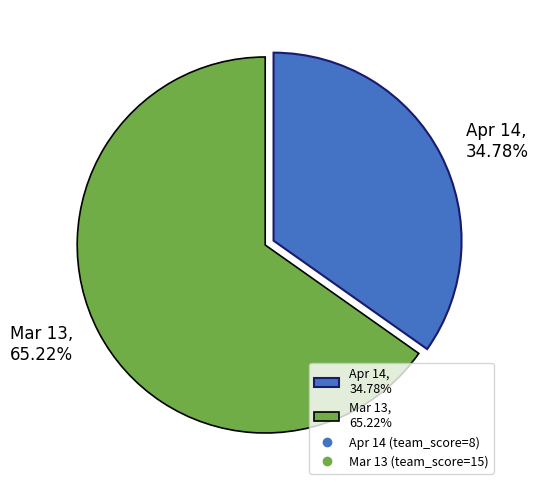

To the nearest percent, what is the difference between the largest and smallest slice percentages?

30%